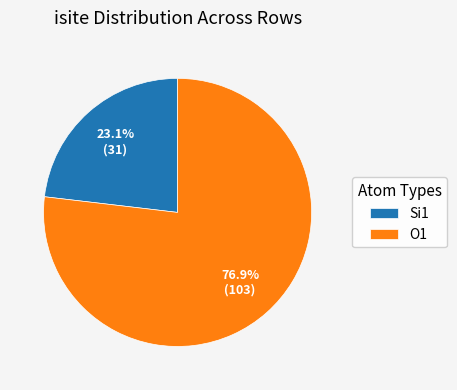

Is there any slice that represents more than half of the pie?

Yes